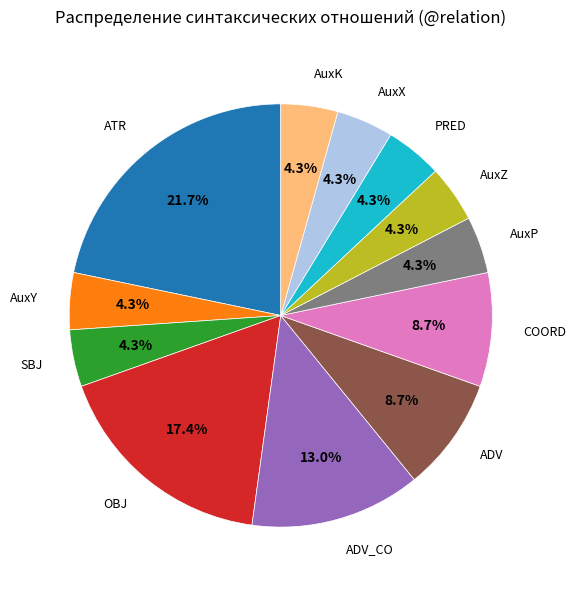

What is the ratio of the value at SBJ to the value at ADV?

0.5